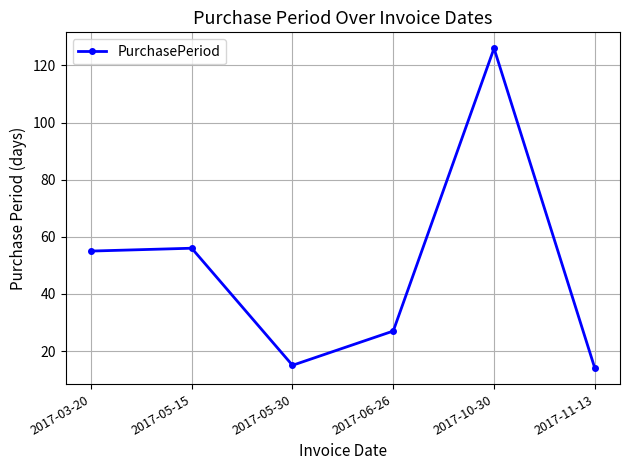

What is the change in value from 2017-06-26 to 2017-11-13?

-13